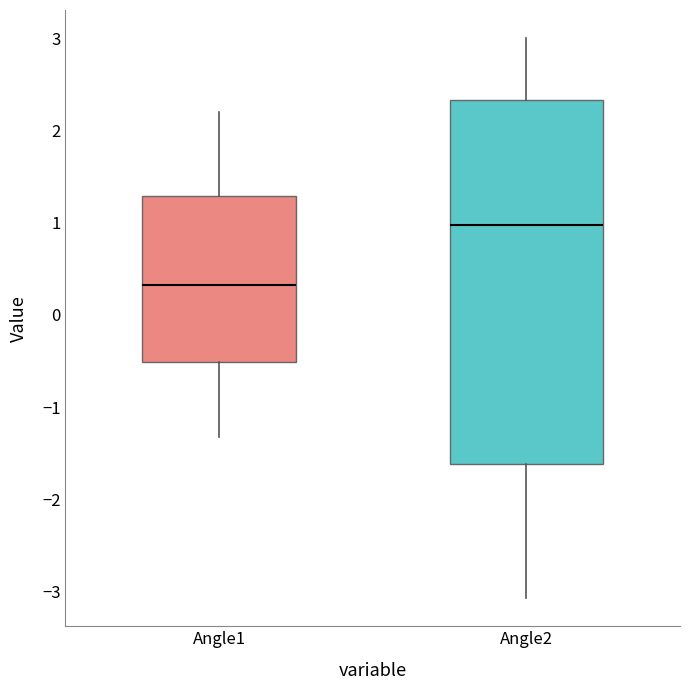

Comparing the boxes themselves (not the whiskers), which one is the tallest?

Angle2